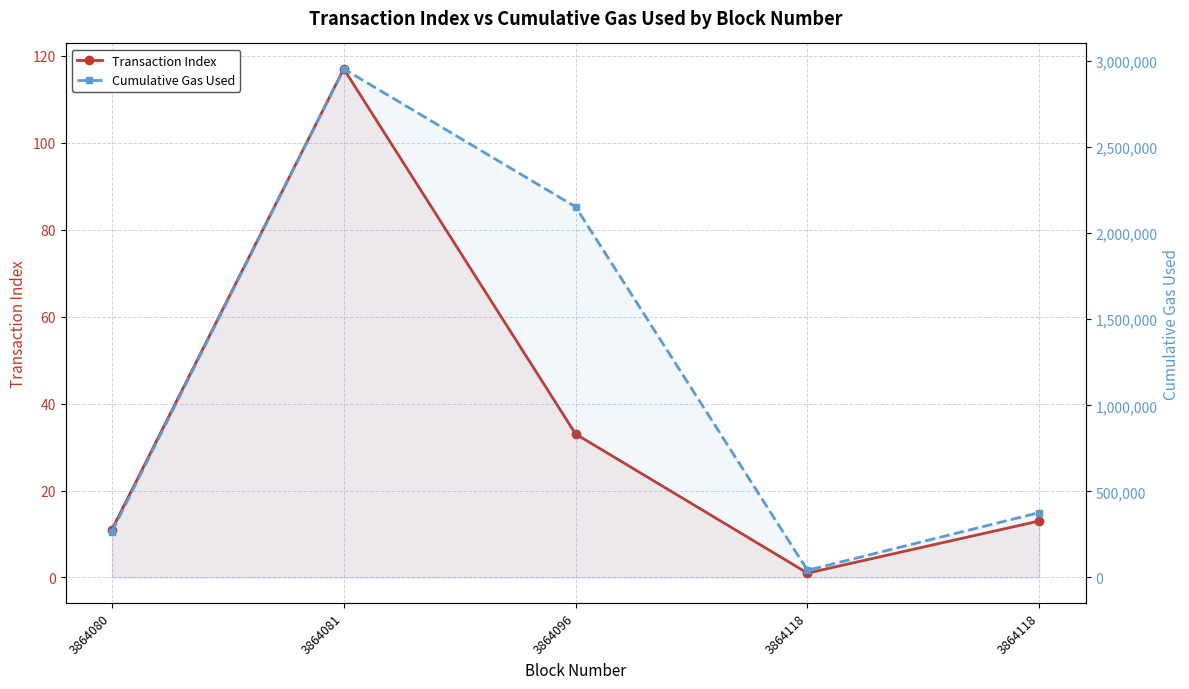

What is the difference between the maximum and second lowest values in the Cumulative Gas Used series?

2688179